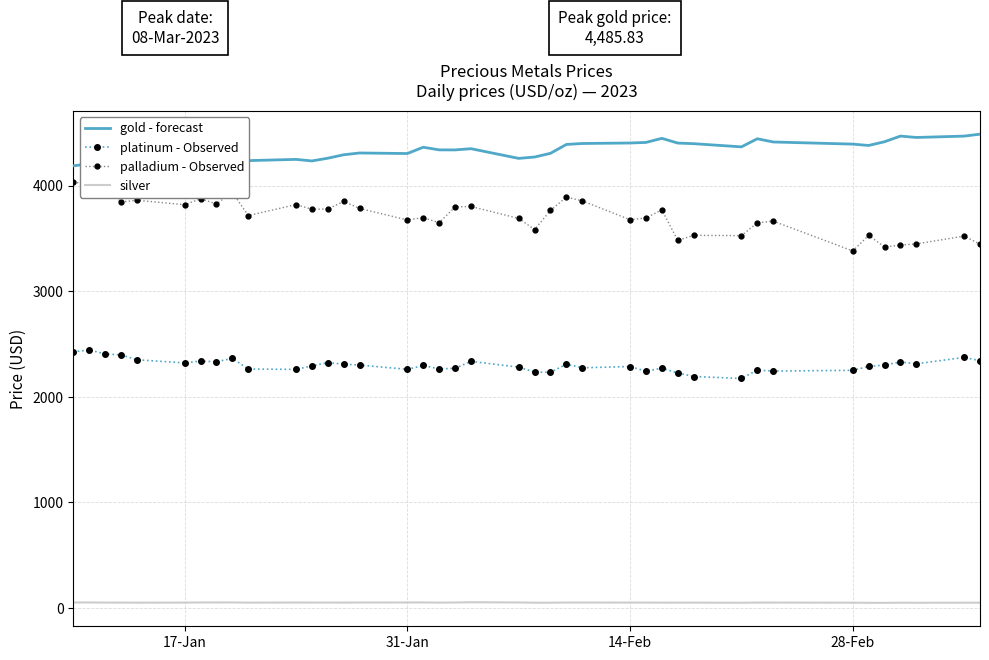

True or false: platinum - Observed and silver intersect in this chart.

False